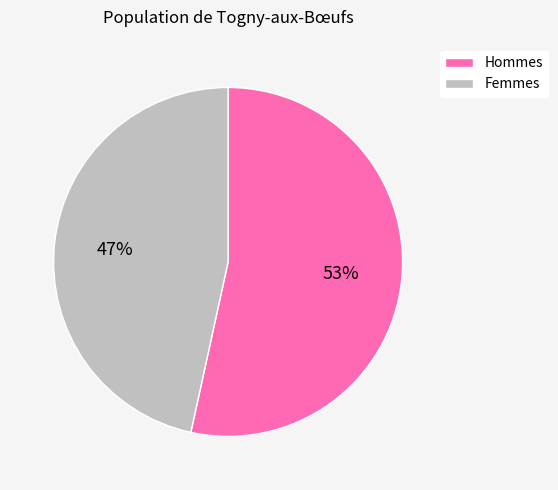

Is there any slice that represents more than half of the pie?

Yes